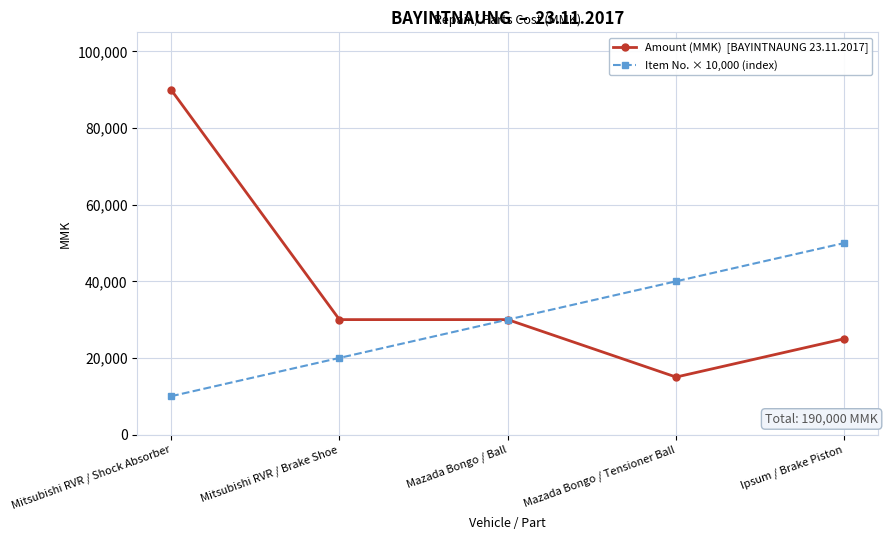

What is the total value across all series at Mitsubishi RVR / Brake Shoe?

50000